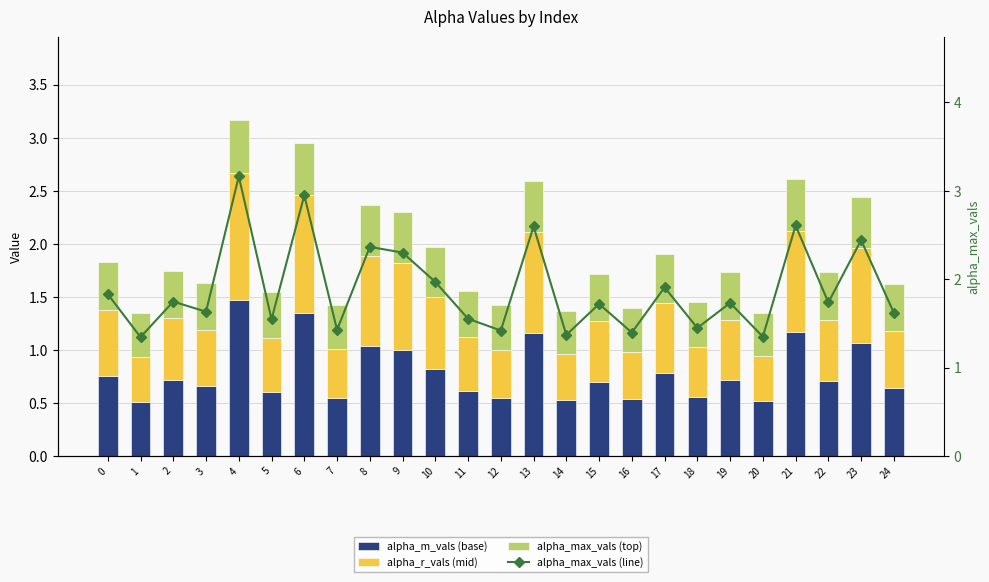

List the labels in order of alpha_m_vals (base) value, smallest first.

1, 20, 14, 16, 7, 12, 18, 5, 11, 24, 3, 15, 22, 19, 2, 0, 17, 10, 9, 8, 23, 13, 21, 6, 4